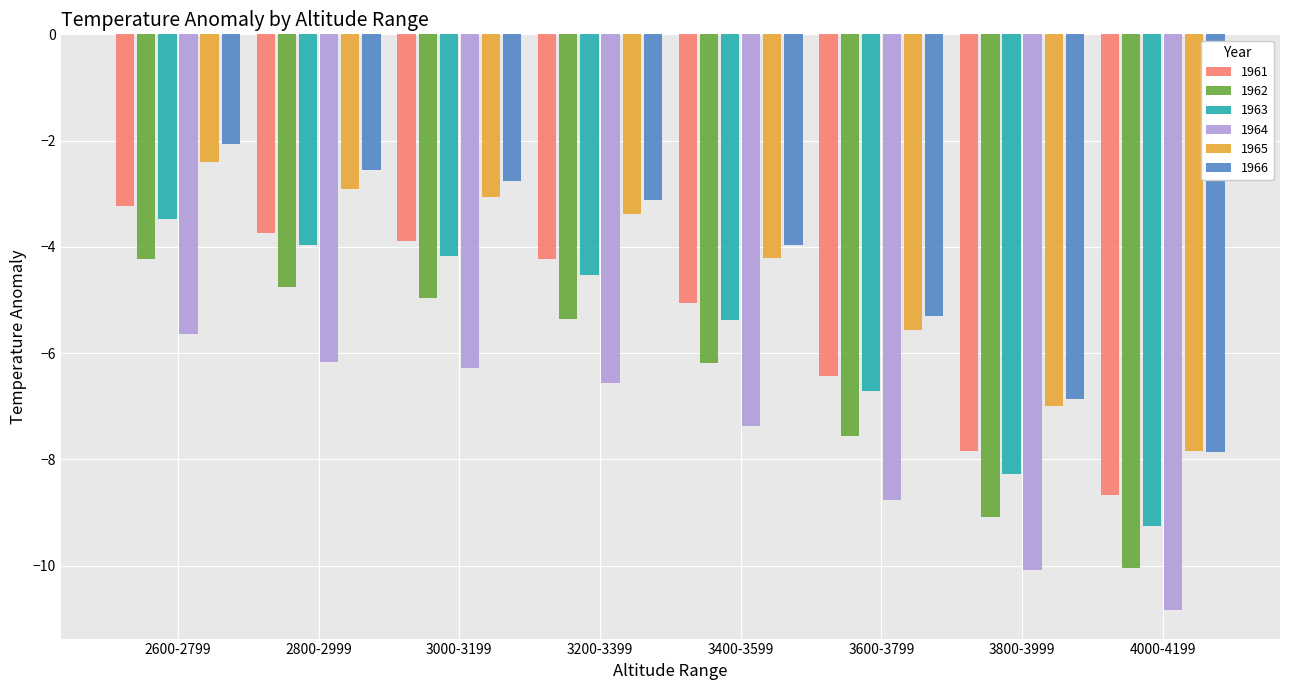

List the labels in order of 1963 value, smallest first.

4000-4199, 3800-3999, 3600-3799, 3400-3599, 3200-3399, 3000-3199, 2800-2999, 2600-2799